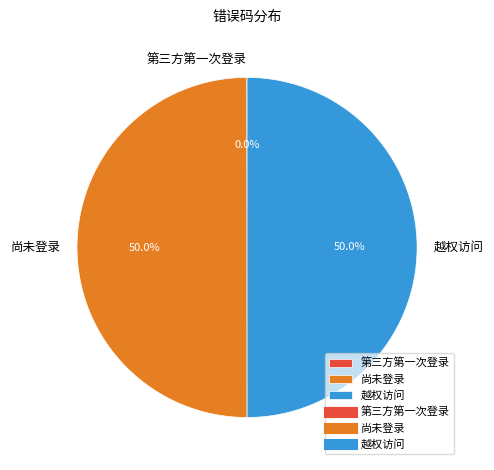

Do 越权访问 and 尚未登录 together represent more than half of the pie?

Yes